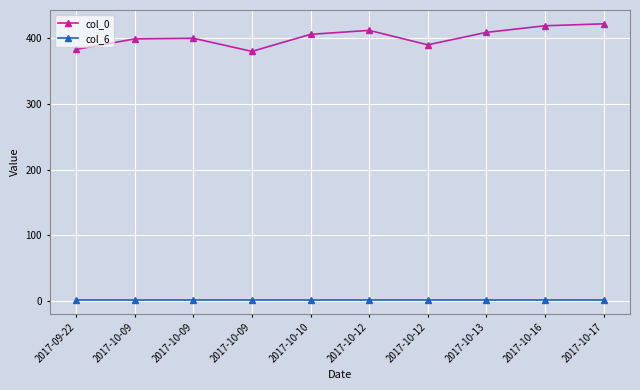

What is the difference between the second highest and second lowest values in the col_0 series?

36